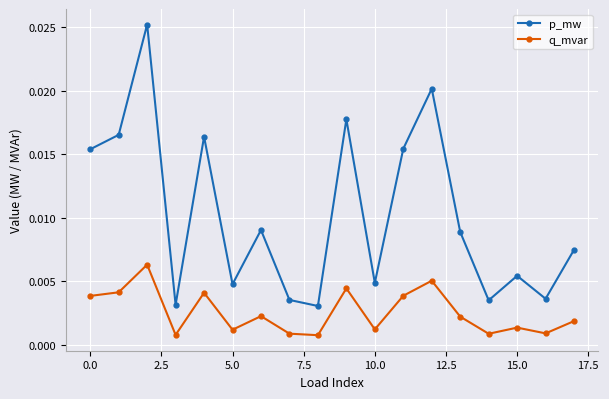

Which series has the largest total across all categories?

p_mw